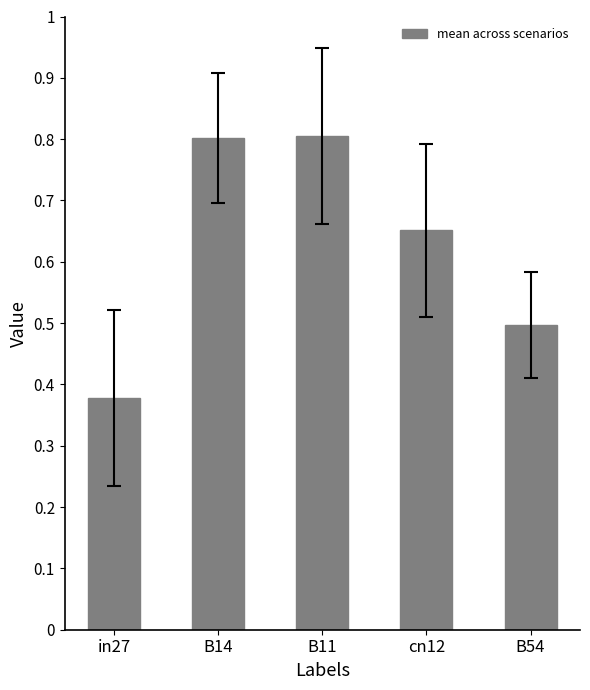

Which category has the lowest value across all series?

in27